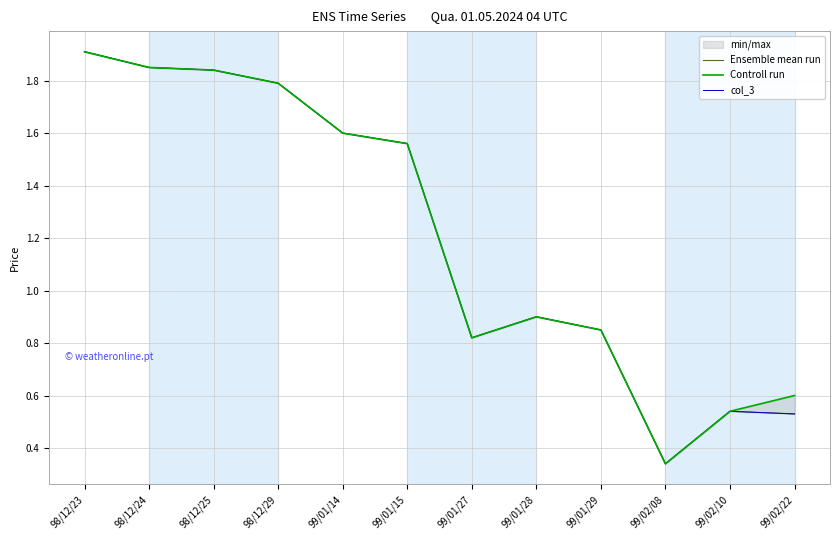

Between 99/01/15 and 99/01/27, which series saw the biggest shift?

Ensemble mean run